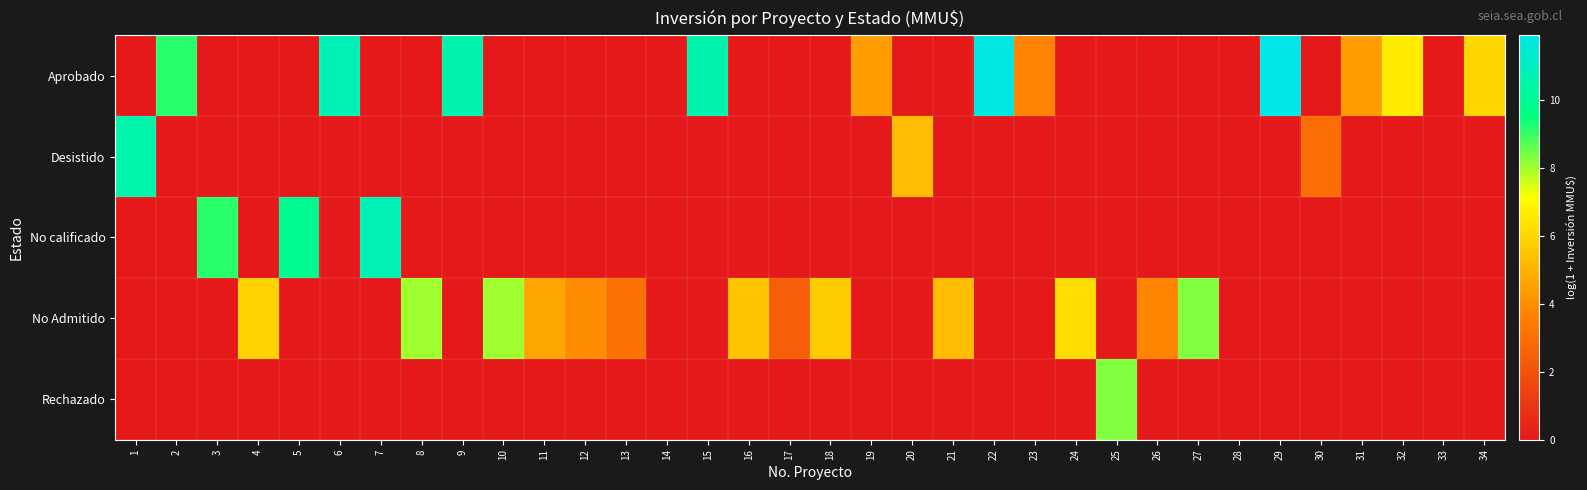

Reading right to left, what are all the values shown in this chart?

Aprobado: 34=6.0	33=0.0	32=6.6	31=4.4	30=0.0	29=11.9	28=0.0	27=0.0	26=0.0	25=0.0	24=0.0	23=3.7	22=11.8	21=0.0	20=0.0	19=4.4	18=0.0	17=0.0	16=0.0	15=10.6	14=0.0	13=0.0	12=0.0	11=0.0	10=0.0	9=10.6	8=0.0	7=0.0	6=10.8	5=0.0	4=0.0	3=0.0	2=9.1	1=0.0
Desistido: 34=0.0	33=0.0	32=0.0	31=0.0	30=2.9	29=0.0	28=0.0	27=0.0	26=0.0	25=0.0	24=0.0	23=0.0	22=0.0	21=0.0	20=5.3	19=0.0	18=0.0	17=0.0	16=0.0	15=0.0	14=0.0	13=0.0	12=0.0	11=0.0	10=0.0	9=0.0	8=0.0	7=0.0	6=0.0	5=0.0	4=0.0	3=0.0	2=0.0	1=10.6
No calificado: 34=0.0	33=0.0	32=0.0	31=0.0	30=0.0	29=0.0	28=0.0	27=0.0	26=0.0	25=0.0	24=0.0	23=0.0	22=0.0	21=0.0	20=0.0	19=0.0	18=0.0	17=0.0	16=0.0	15=0.0	14=0.0	13=0.0	12=0.0	11=0.0	10=0.0	9=0.0	8=0.0	7=10.8	6=0.0	5=9.9	4=0.0	3=9.1	2=0.0	1=0.0
No Admitido: 34=0.0	33=0.0	32=0.0	31=0.0	30=0.0	29=0.0	28=0.0	27=8.3	26=3.7	25=0.0	24=6.2	23=0.0	22=0.0	21=5.3	20=0.0	19=0.0	18=5.7	17=2.4	16=5.5	15=0.0	14=0.0	13=3.1	12=3.9	11=4.6	10=8.1	9=0.0	8=8.1	7=0.0	6=0.0	5=0.0	4=5.9	3=0.0	2=0.0	1=0.0
Rechazado: 34=0.0	33=0.0	32=0.0	31=0.0	30=0.0	29=0.0	28=0.0	27=0.0	26=0.0	25=8.3	24=0.0	23=0.0	22=0.0	21=0.0	20=0.0	19=0.0	18=0.0	17=0.0	16=0.0	15=0.0	14=0.0	13=0.0	12=0.0	11=0.0	10=0.0	9=0.0	8=0.0	7=0.0	6=0.0	5=0.0	4=0.0	3=0.0	2=0.0	1=0.0